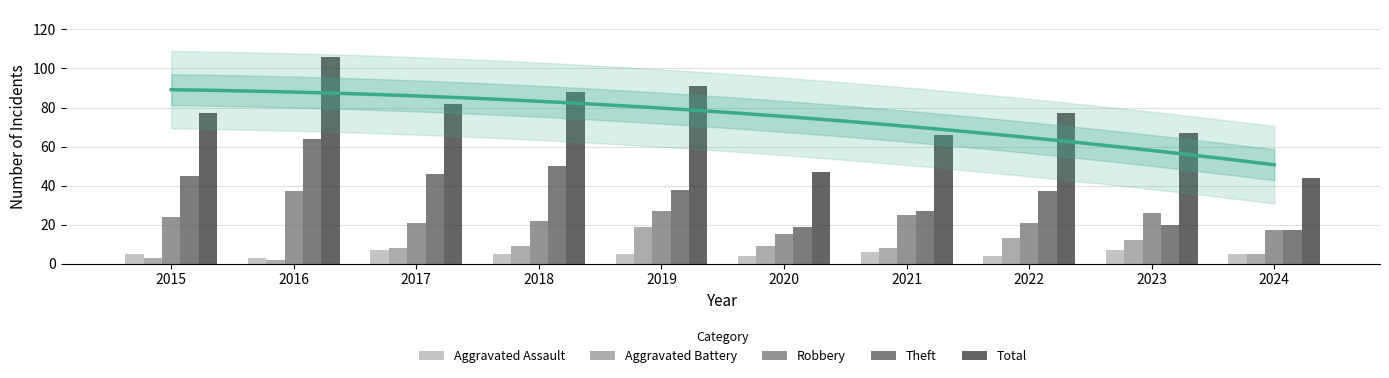

Where is Aggravated Battery nearest to the value 10?

2018